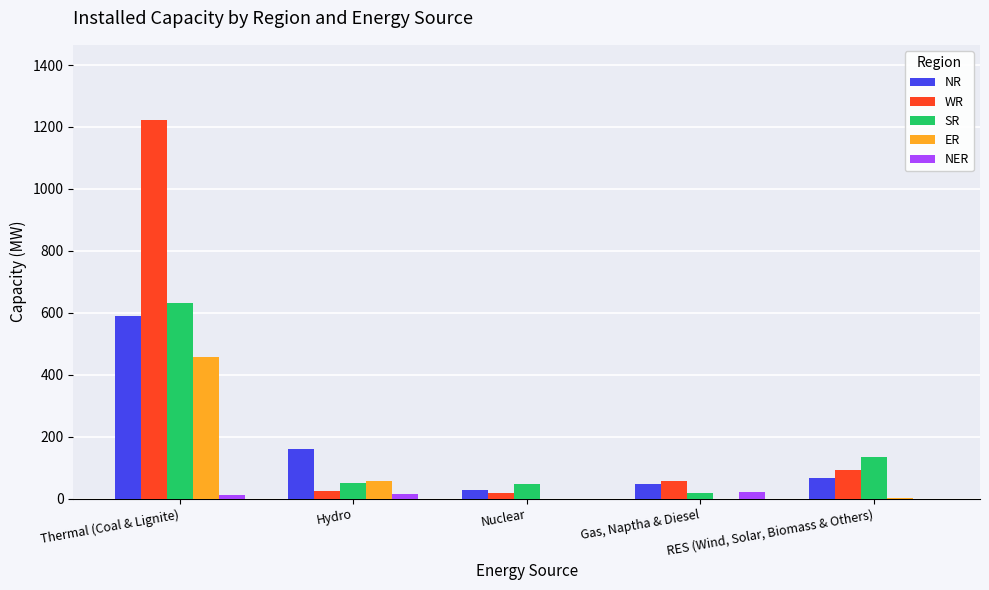

What is the total value across all series at Nuclear?

91